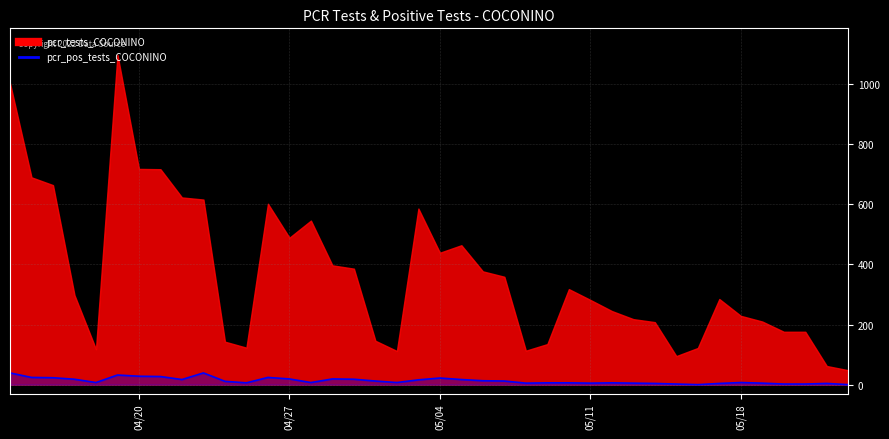

Where is the data nearest to the value 19?

04/27